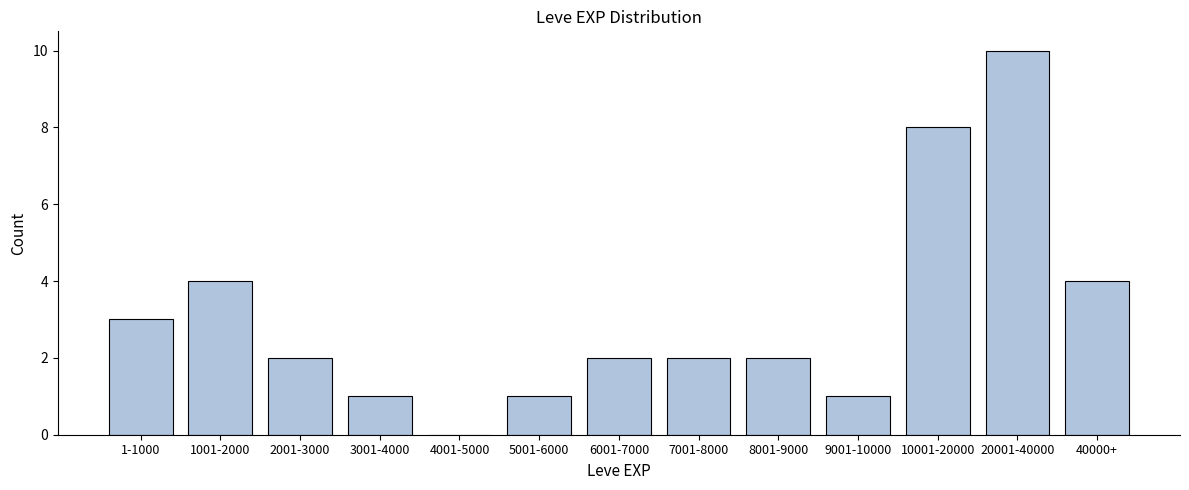

Reading left to right, extract all data points from this chart.

1-1000=3	1001-2000=4	2001-3000=2	3001-4000=1	4001-5000=0	5001-6000=1	6001-7000=2	7001-8000=2	8001-9000=2	9001-10000=1	10001-20000=8	20001-40000=10	40000+=4